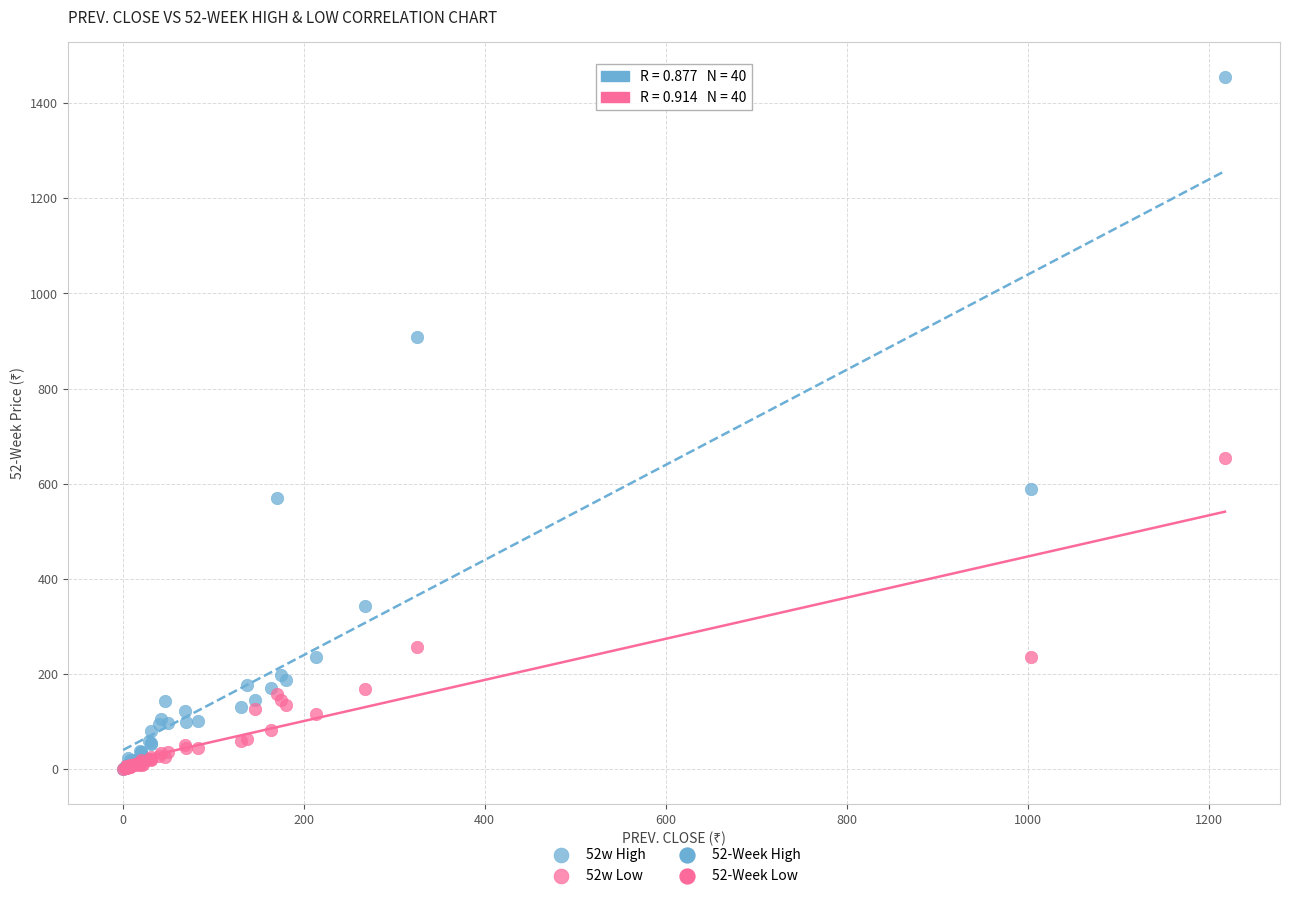

Which series has the largest Y range (max minus min)?

52w High